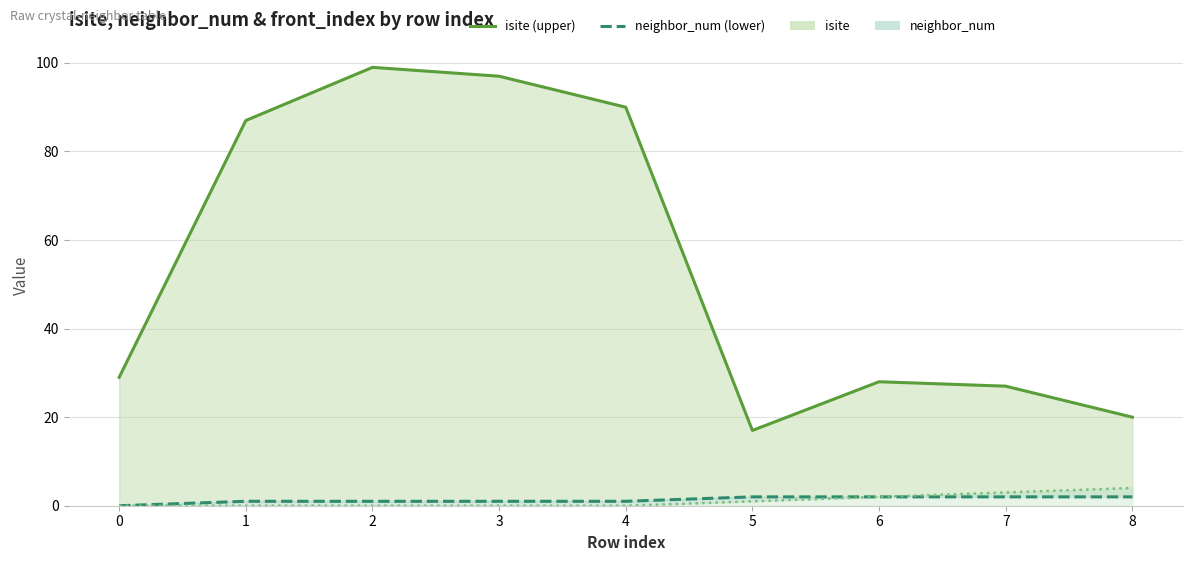

What is the average value of the front_index (base) series?

1